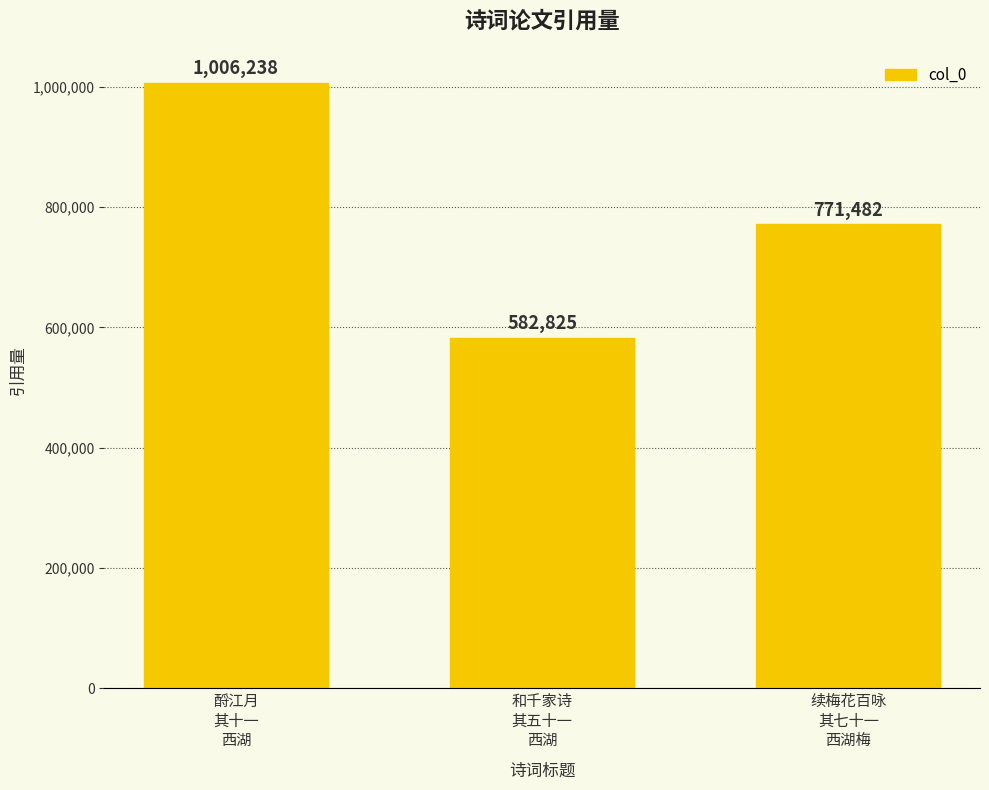

Where is the data nearest to the value 794531?

续梅花百咏
其七十一
西湖梅